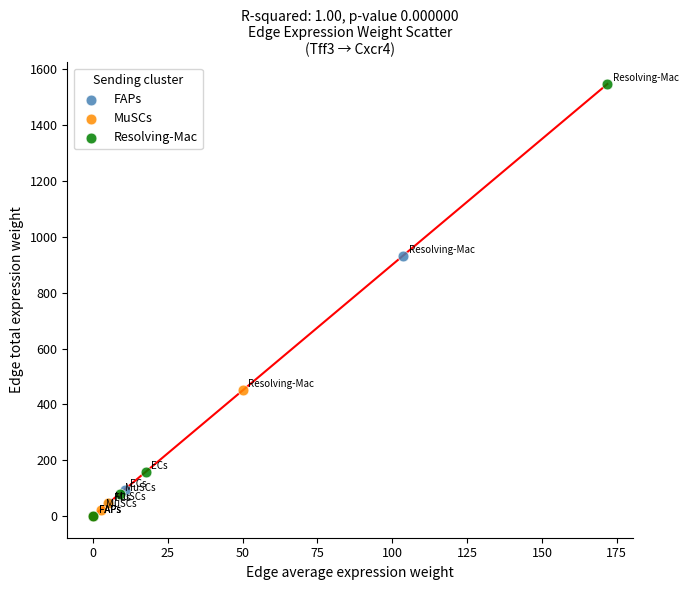

Which series contains the highest Y value?

Resolving-Mac